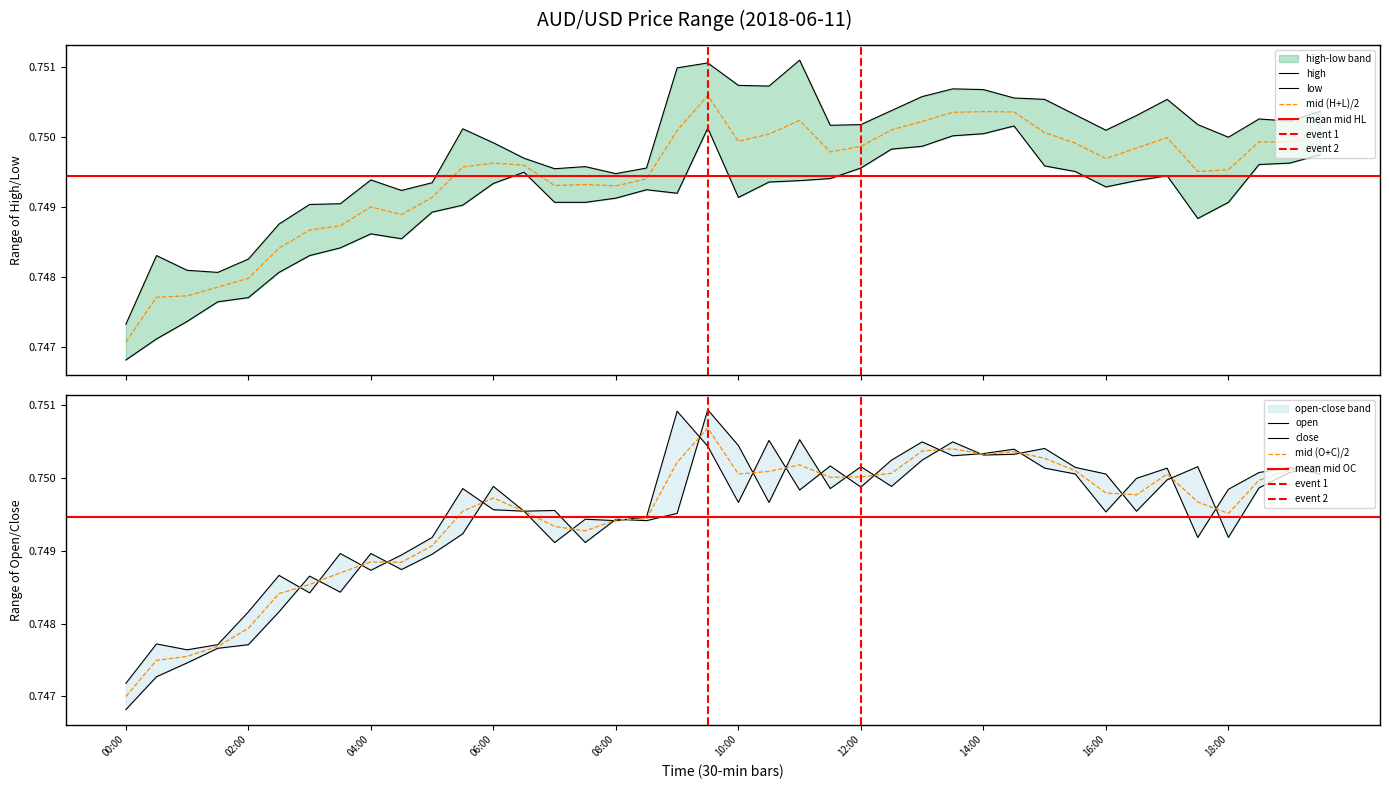

In open, how many points are higher than both neighbors (excluding endpoints)?

11